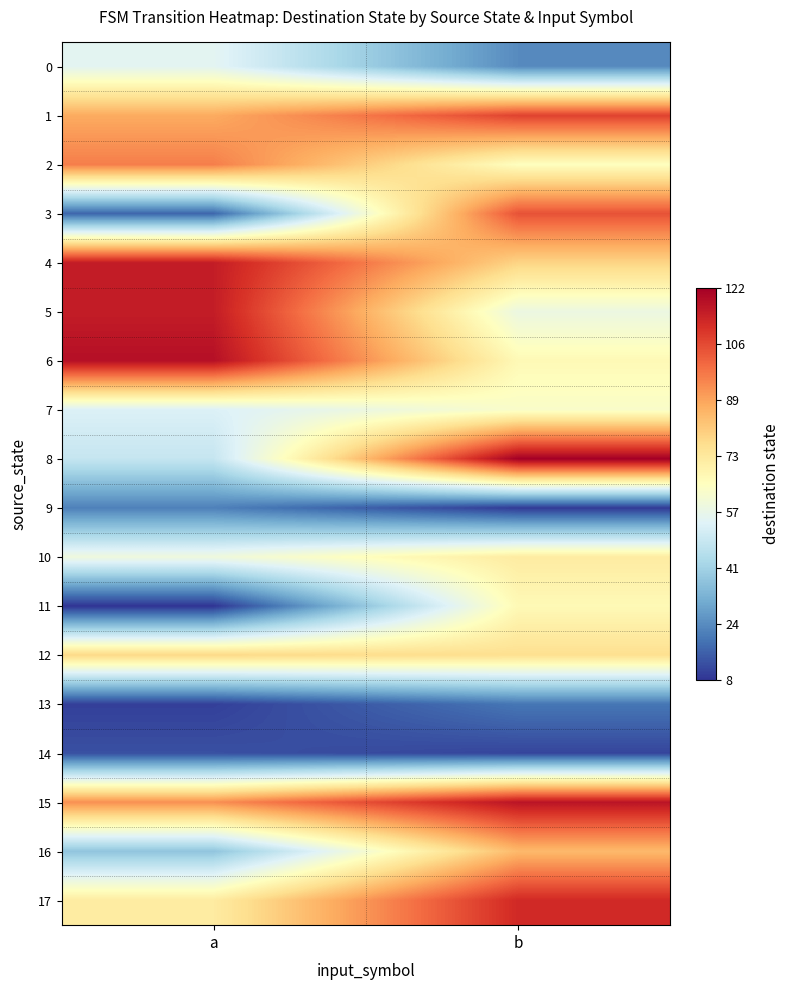

What is the spread (max minus min) of values at a?

110